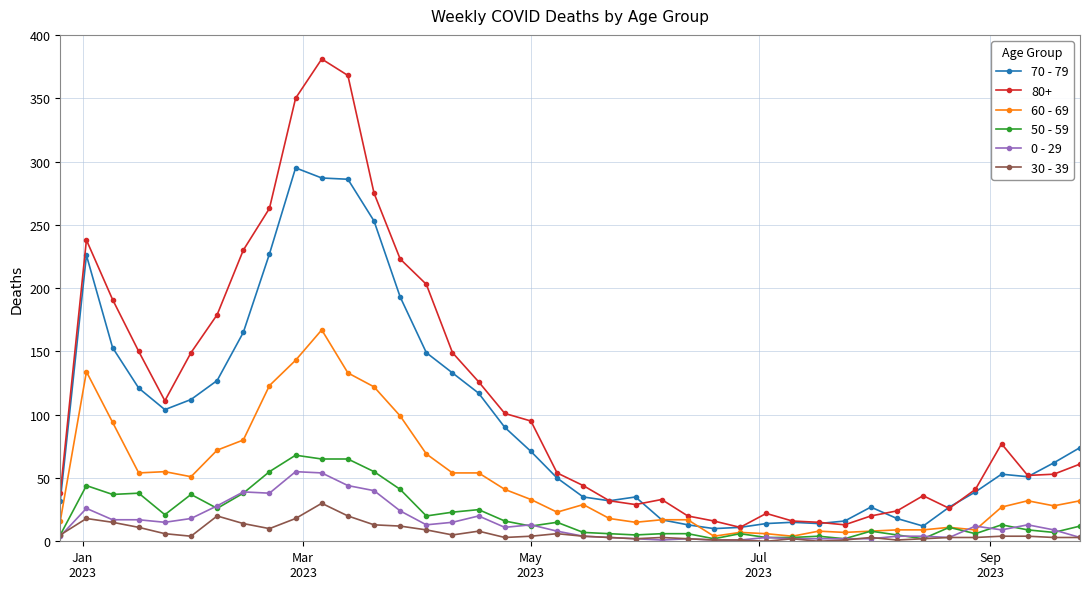

True or false: 30 - 39 has more than 2 points higher than both neighbors.

True